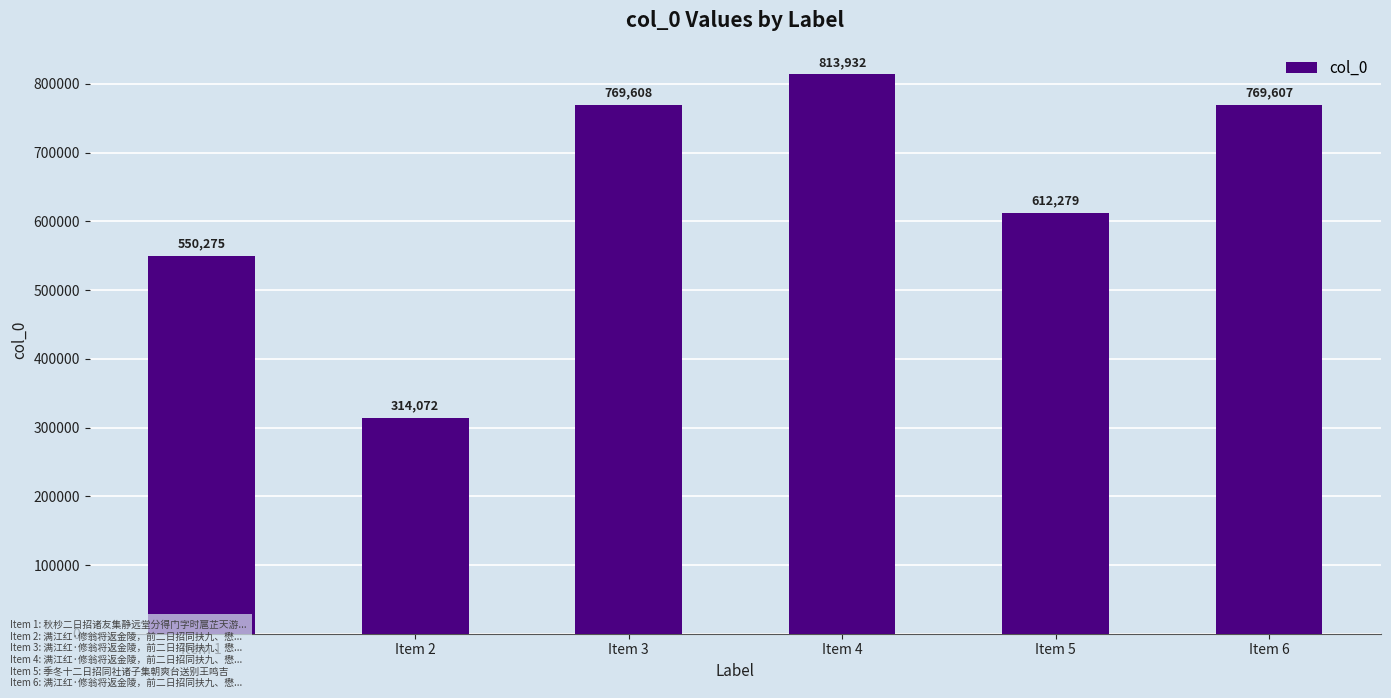

What is the difference between the second highest and minimum values?

455536